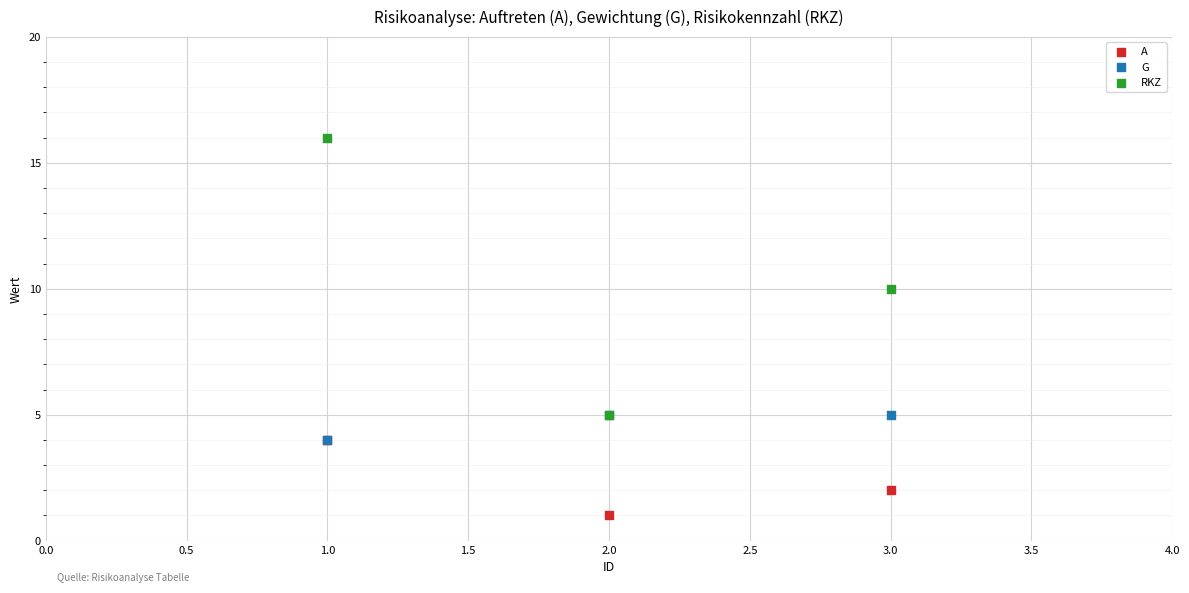

Which series has the largest Y range (max minus min)?

RKZ